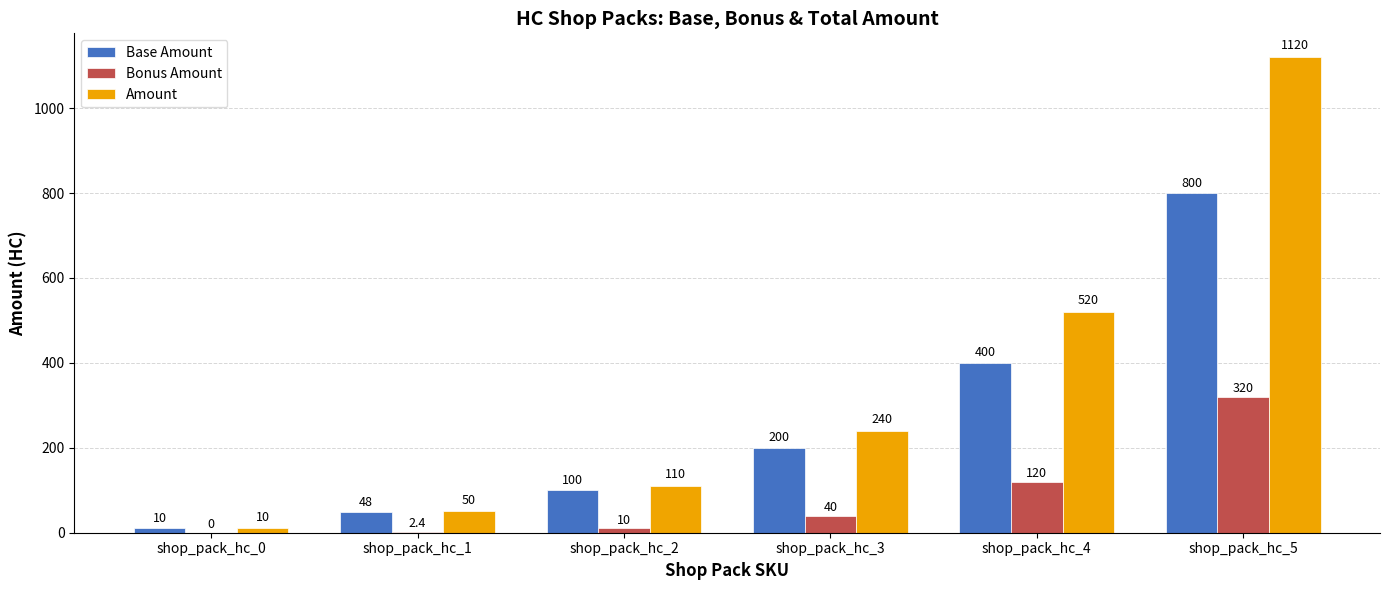

True or false: Bonus Amount has a value of 10.0 at shop_pack_hc_2.

True